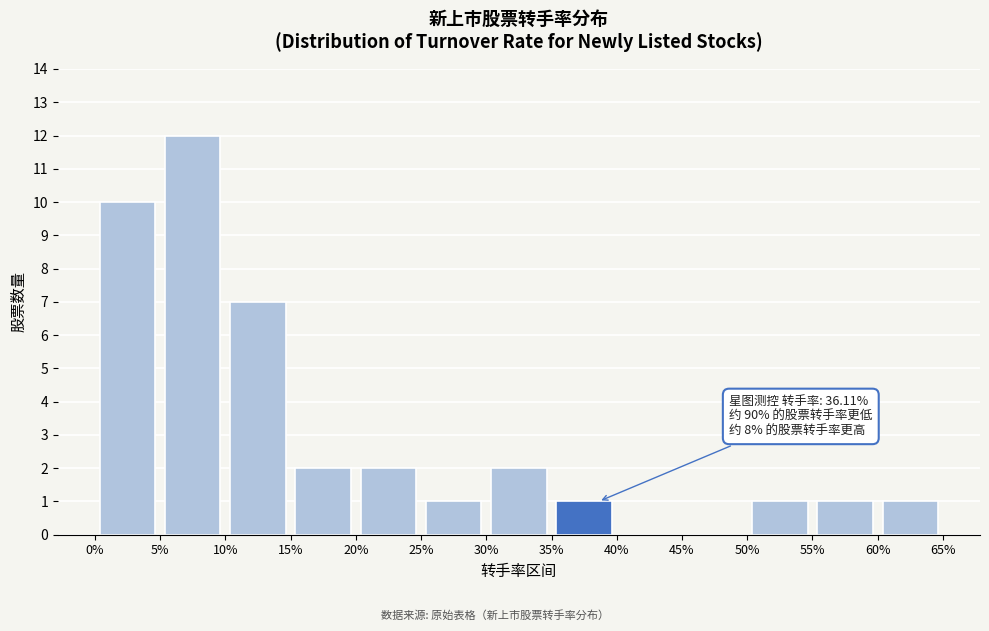

Over which range of the x-axis is the bar tallest?

5% to 10%